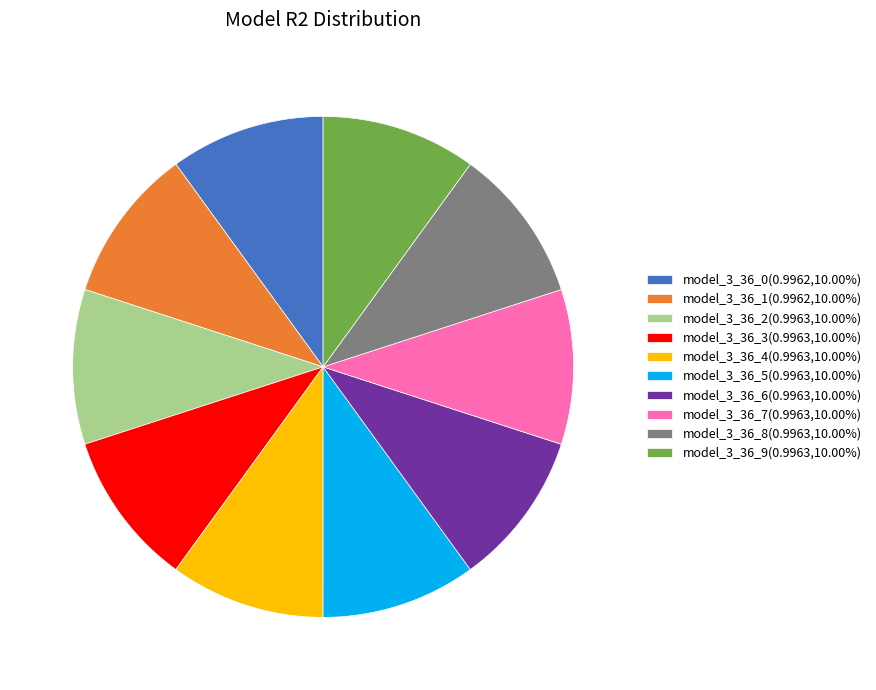

The model_3_36_3 slice represents 10% of the pie. True or false?

True